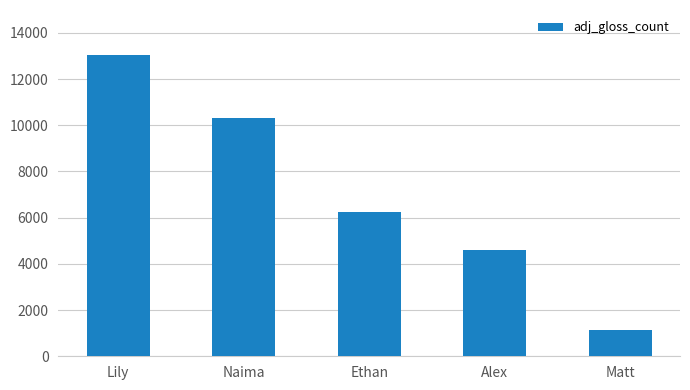

What is the difference between the maximum and minimum values?

11914